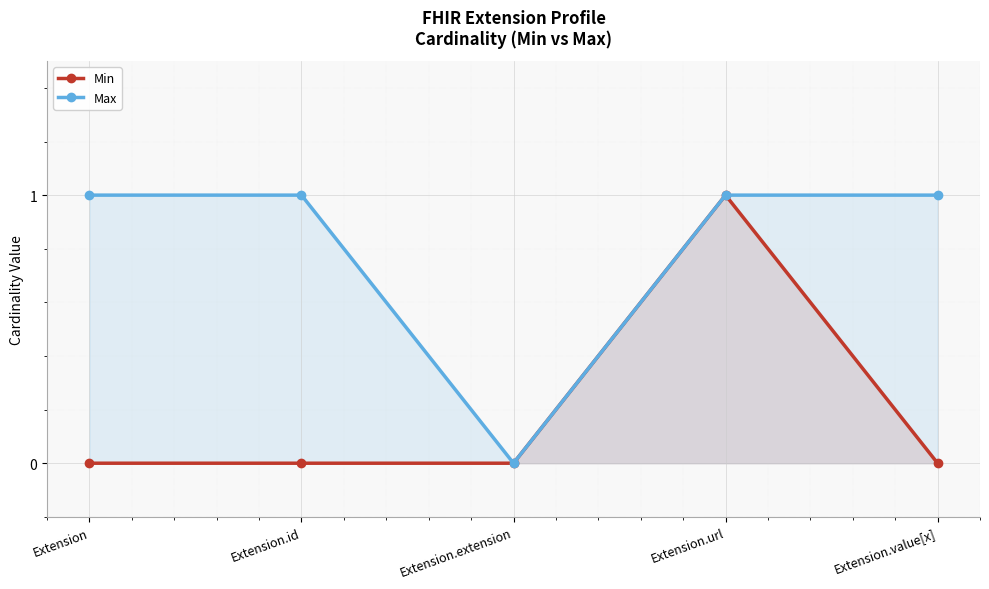

How many Max values are between 1 and 2?

4